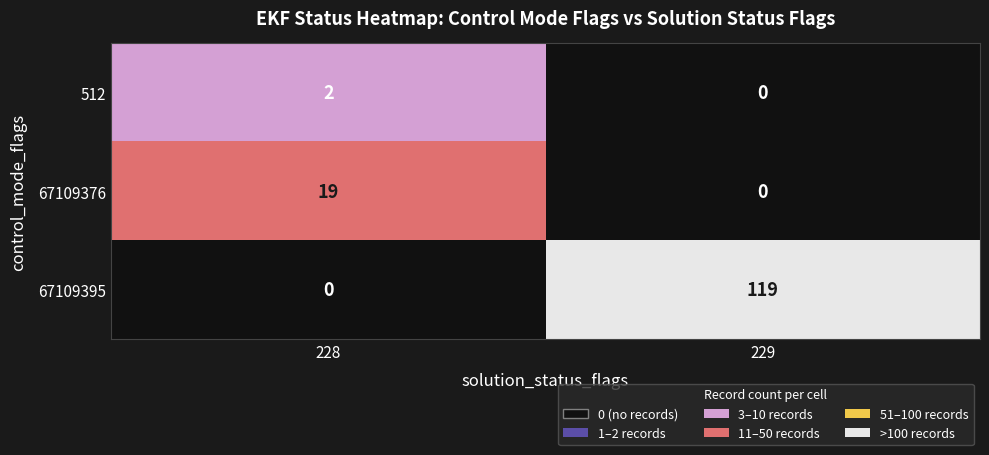

What is the sum of the 67109395 values at 228 and 229?

119